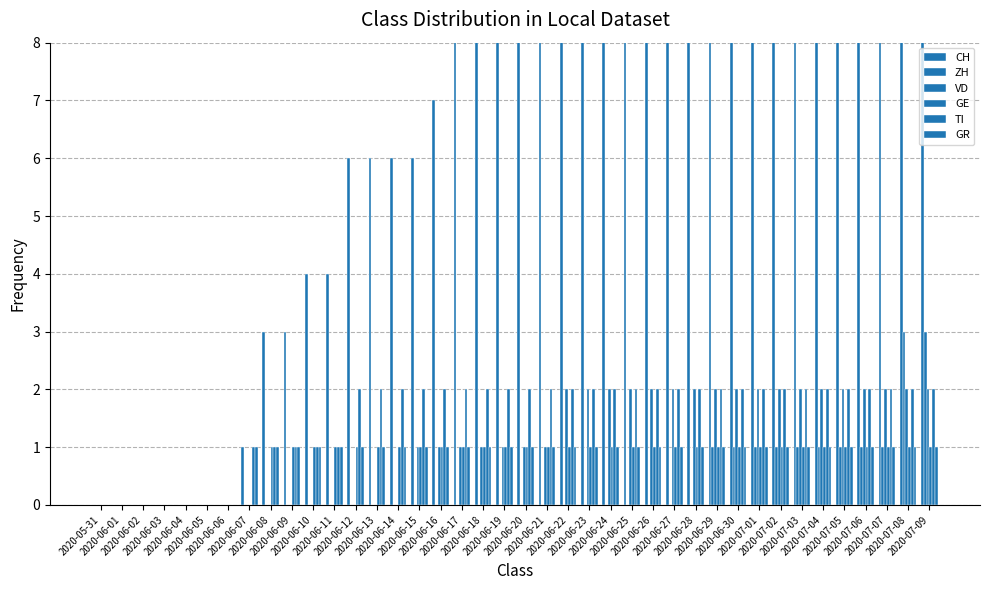

Which series changed the most between 2020-06-13 and 2020-06-28?

CH